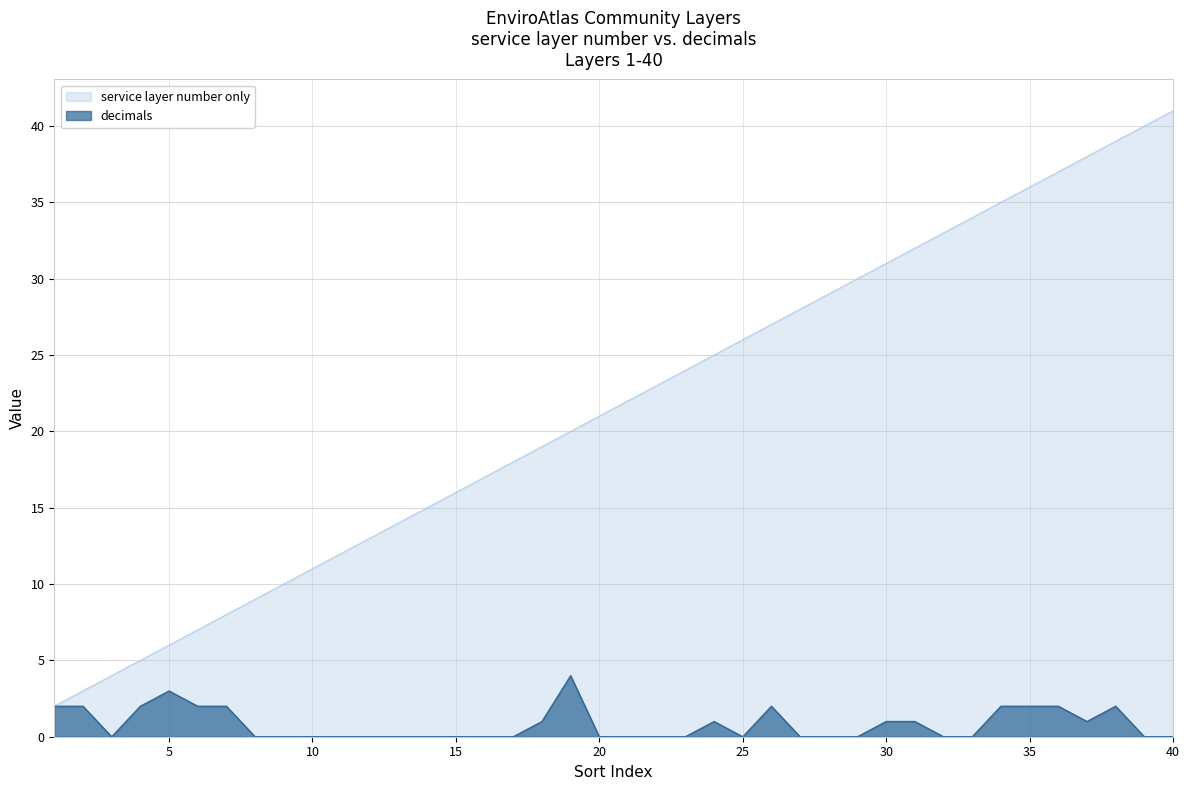

Read the service layer number only value at 8.

9